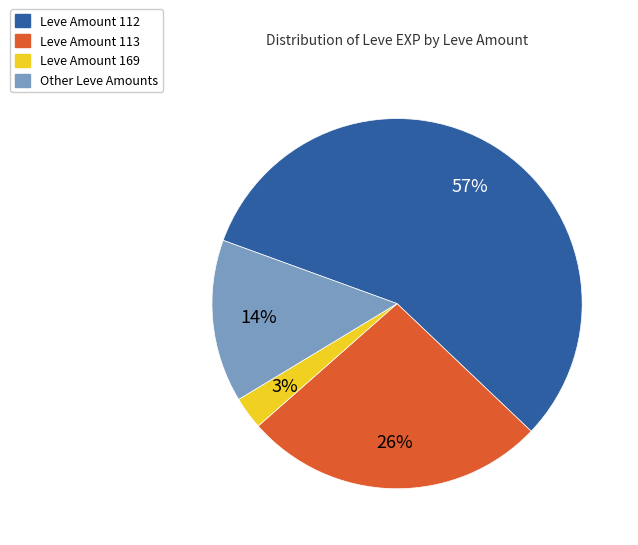

Does any single category account for the majority?

Yes